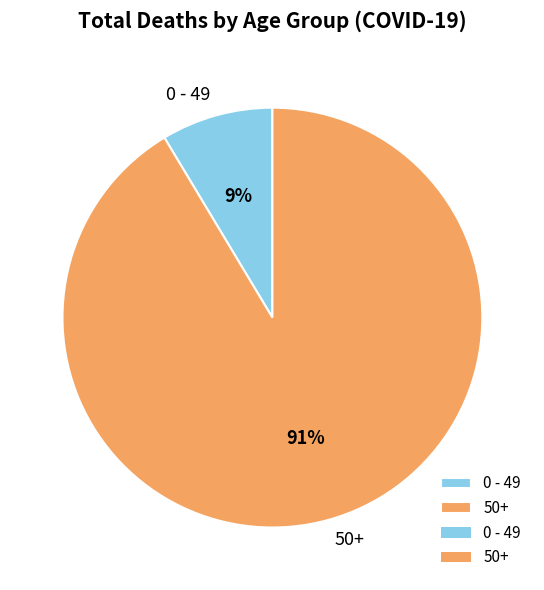

Do 50+ and 0 - 49 together represent more than half of the pie?

Yes